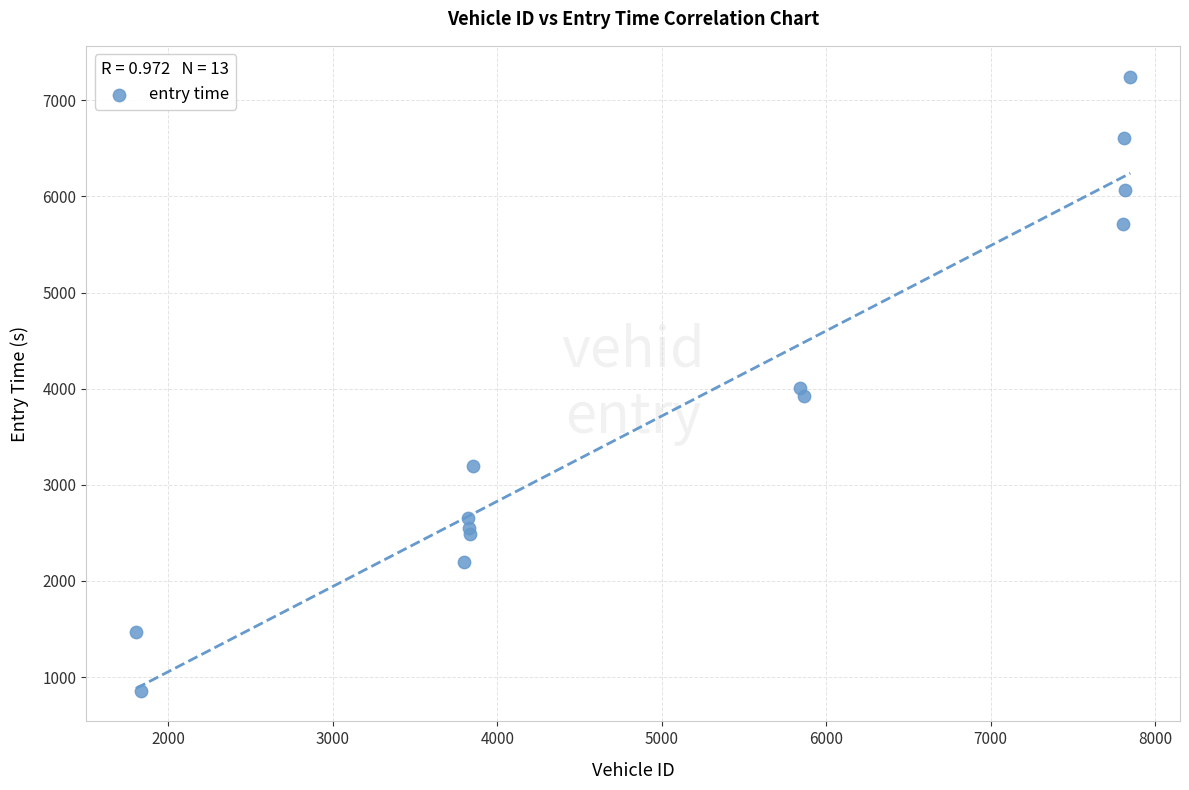

What is the range of X values (max minus min)?

6047.0